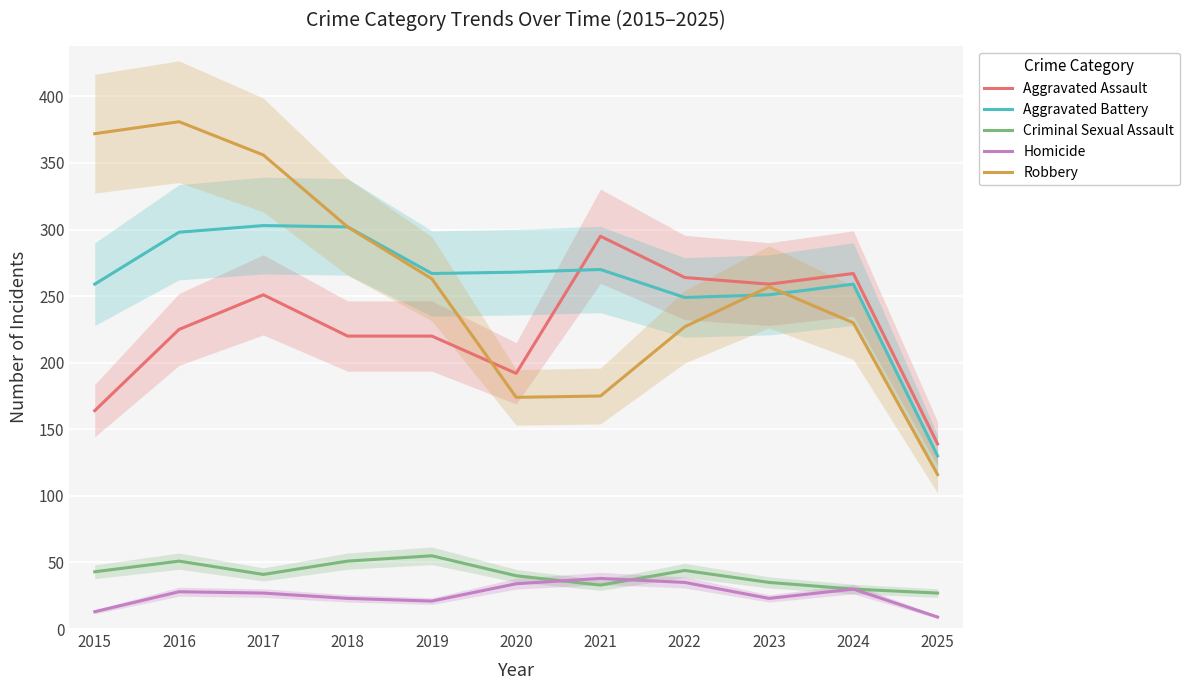

Is the value of Criminal Sexual Assault at 2019 greater than the value of Robbery at 2022?

No